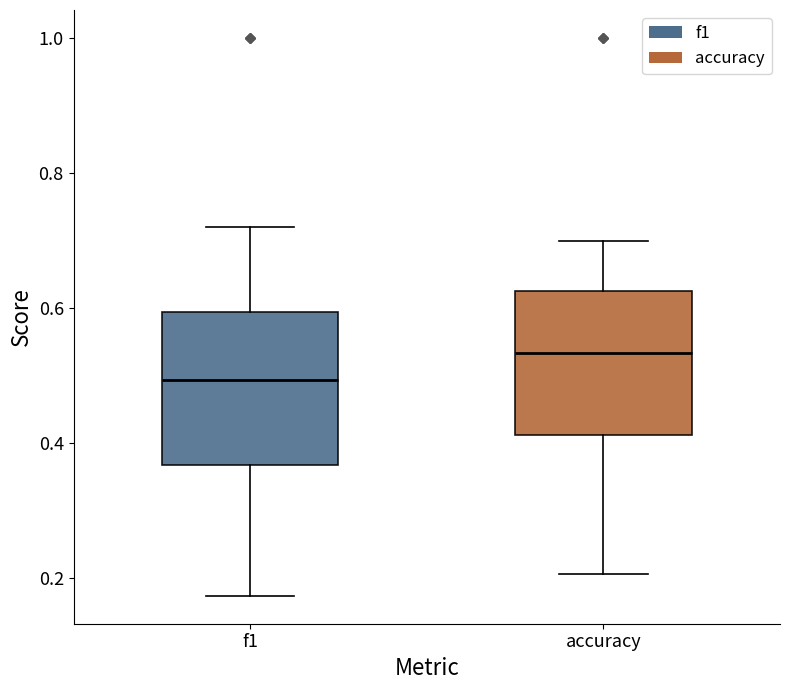

Which box's median line is the highest?

accuracy